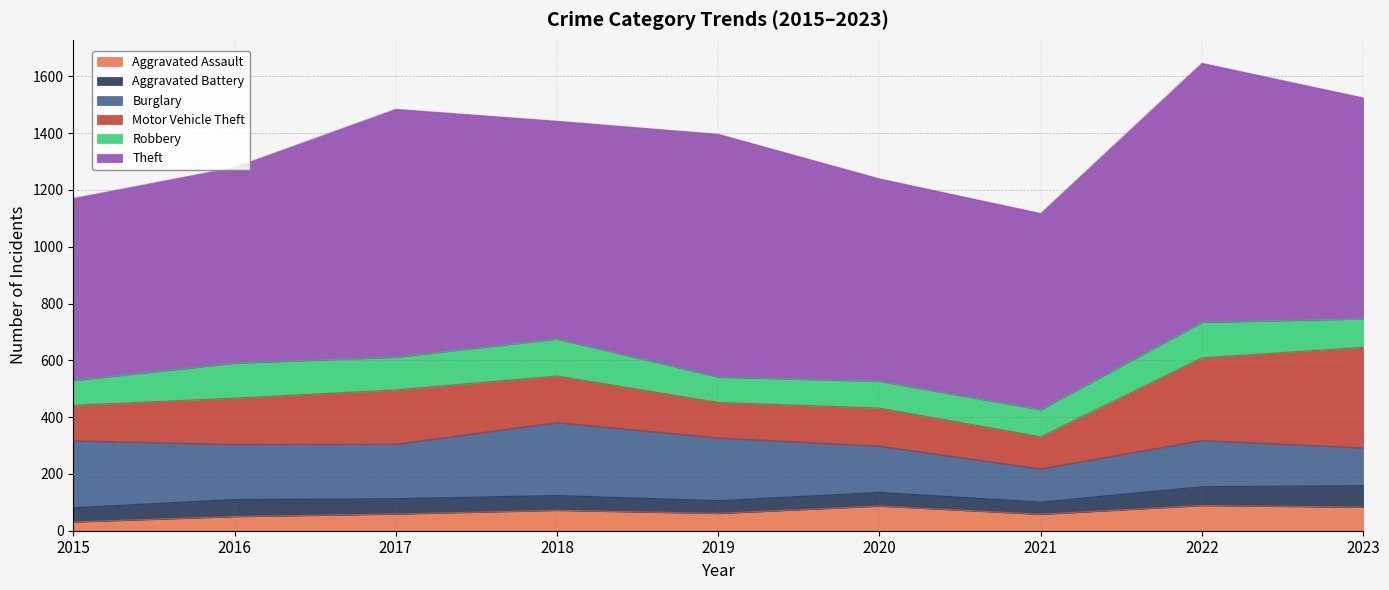

True or false: Burglary and Aggravated Assault intersect in this chart.

False